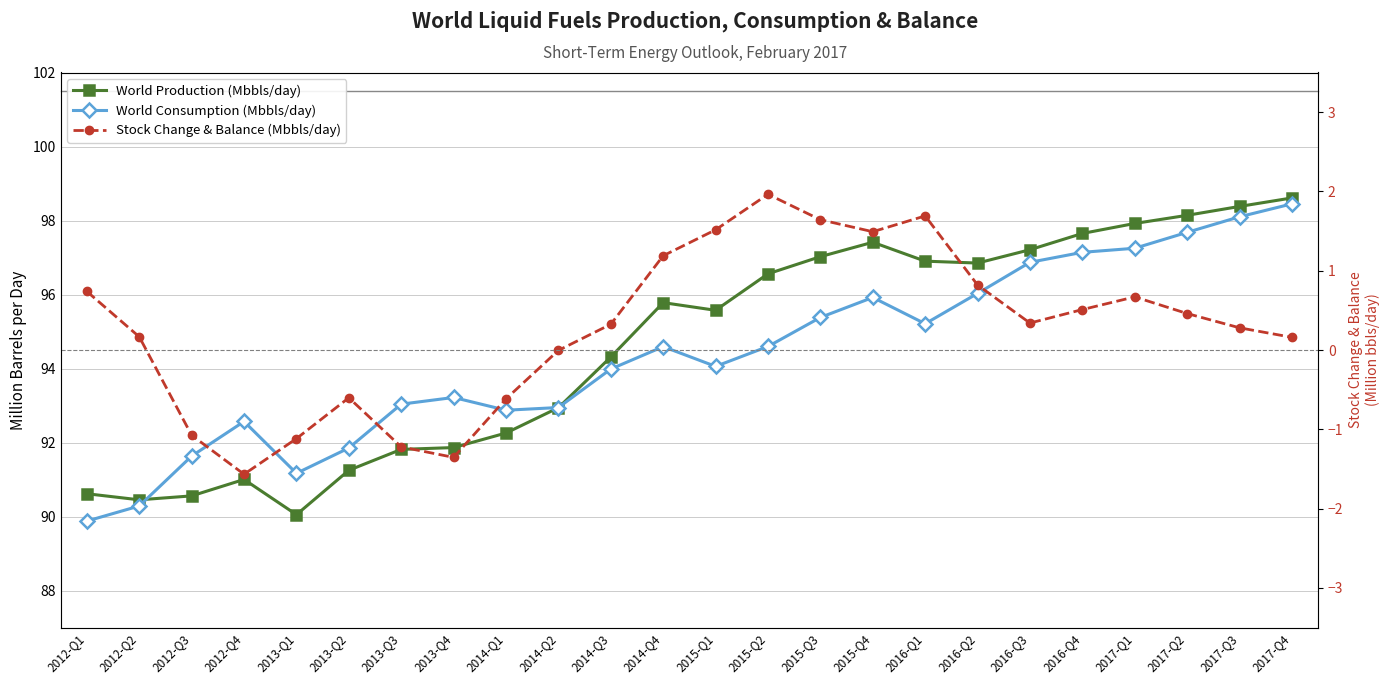

At which label does World Consumption (Mbbls/day) reach its minimum?

2012-Q1